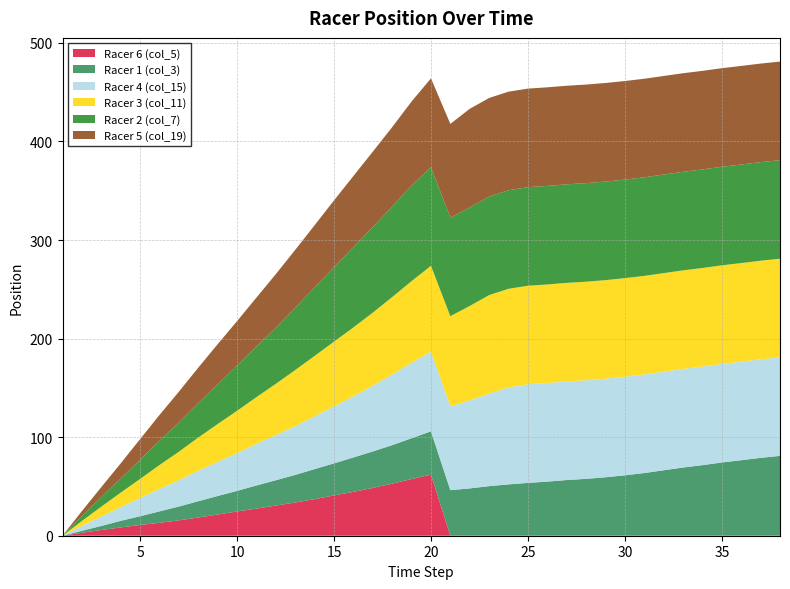

Reading left to right, extract all data points from this chart.

Racer 1 (col_3): 0.0	2.0	4.1	6.7	8.9	11.6	14.0	16.5	18.8	20.9	23.5	25.7	28.0	30.5	32.5	34.9	37.0	39.1	41.4	43.9	46.2	48.0	50.3	52.1	53.6	54.9	56.5	57.7	59.3	61.3	63.6	66.4	69.2	71.6	74.3	76.6	79.0	81.0
Racer 2 (col_7): 0.0	5.0	9.7	14.4	19.4	24.6	29.7	35.0	40.3	45.9	51.4	57.0	63.1	69.5	75.5	81.4	86.8	91.8	97.0	100.0	100.0	100.0	100.0	100.0	100.0	100.0	100.0	100.0	100.0	100.0	100.0	100.0	100.0	100.0	100.0	100.0	100.0	100.0
Racer 3 (col_11): 0.0	5.0	10.0	14.7	19.3	24.2	28.9	33.7	38.4	42.9	47.3	52.0	56.9	61.3	65.6	69.8	74.1	78.5	82.9	87.0	91.3	95.8	100.0	100.0	100.0	100.0	100.0	100.0	100.0	100.0	100.0	100.0	100.0	100.0	100.0	100.0	100.0	100.0
Racer 4 (col_15): 0.0	5.0	9.6	13.9	18.5	22.8	26.7	30.9	34.6	38.3	42.3	45.8	49.5	53.5	57.9	62.1	66.7	71.7	76.5	80.9	85.2	89.3	93.8	98.4	100.0	100.0	100.0	100.0	100.0	100.0	100.0	100.0	100.0	100.0	100.0	100.0	100.0	100.0
Racer 5 (col_19): 0.0	5.0	10.1	15.3	21.0	26.2	31.2	35.9	40.7	45.1	49.6	54.3	58.8	63.1	67.8	72.2	76.5	80.6	85.2	90.2	95.1	100.0	100.0	100.0	100.0	100.0	100.0	100.0	100.0	100.0	100.0	100.0	100.0	100.0	100.0	100.0	100.0	100.0
Racer 6 (col_5): 0.0	3.0	5.8	8.4	10.9	13.1	15.6	18.5	21.5	24.6	27.5	30.6	33.7	37.1	40.9	44.5	48.5	52.8	57.5	62.0	0.0	0.0	0.0	0.0	0.0	0.0	0.0	0.0	0.0	0.0	0.0	0.0	0.0	0.0	0.0	0.0	0.0	0.0